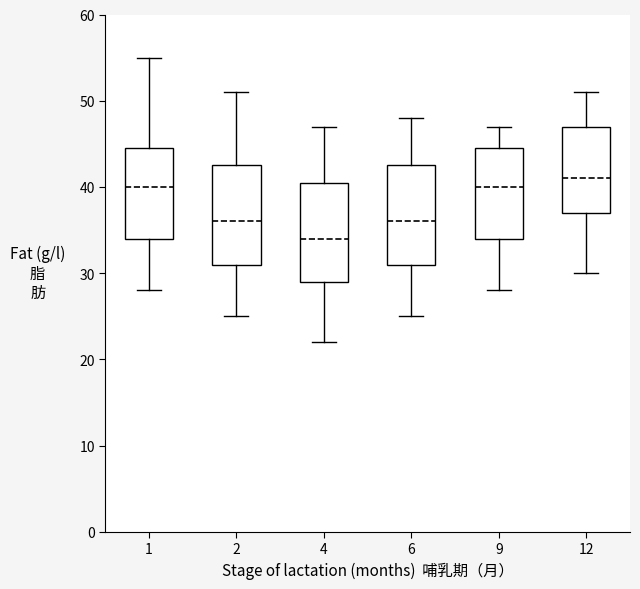

Where is the lower edge of the box at x = 9 on the y-axis? The values are not printed on the chart, so give them approximately, as read against the axis.

34